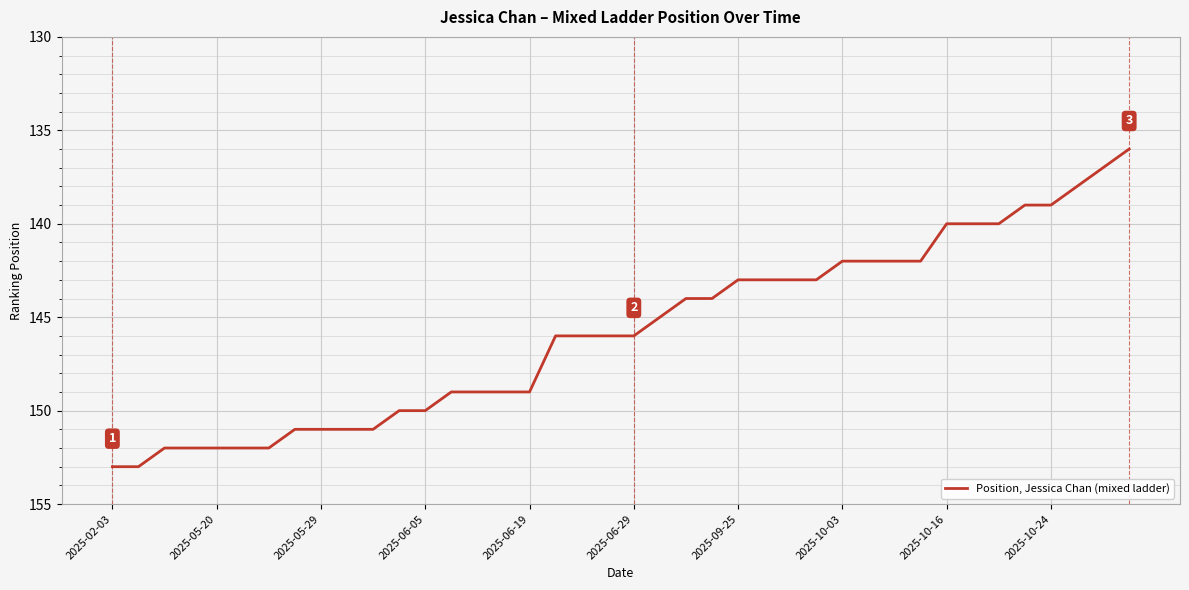

What is the difference between the maximum and minimum values?

17